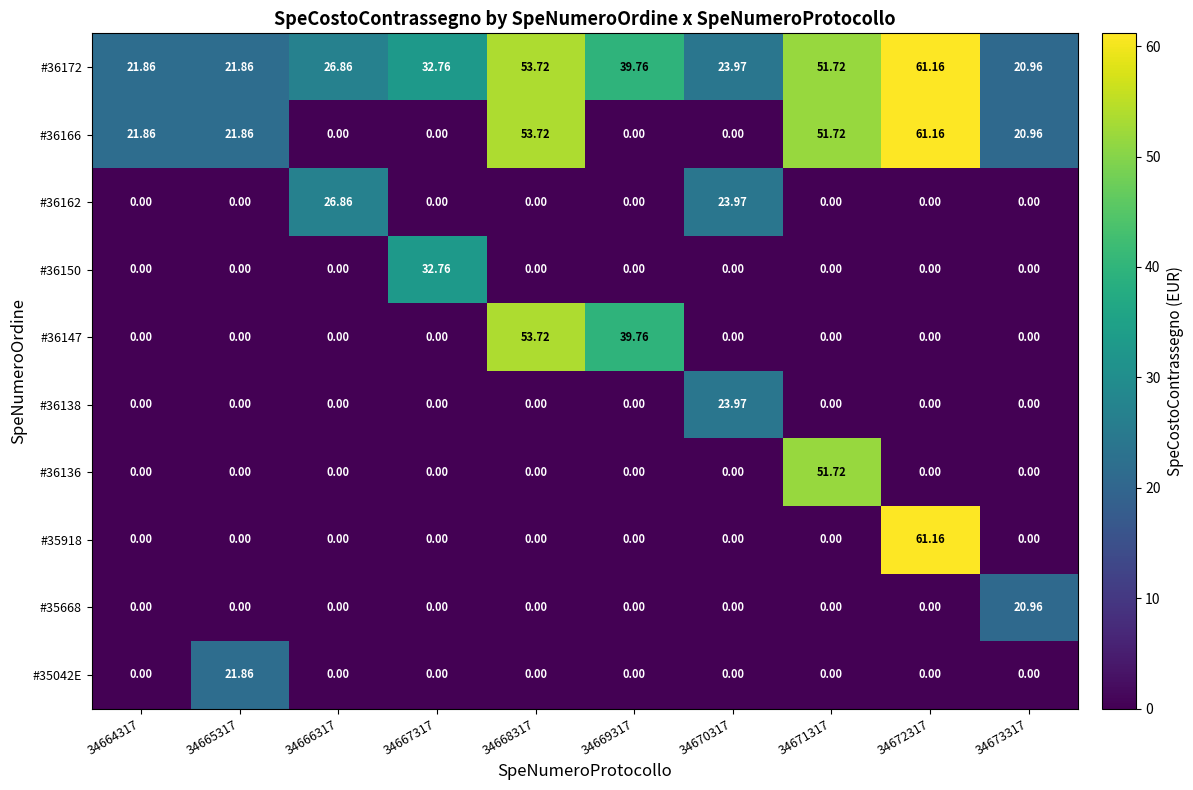

Count the number of categories in the chart.

10